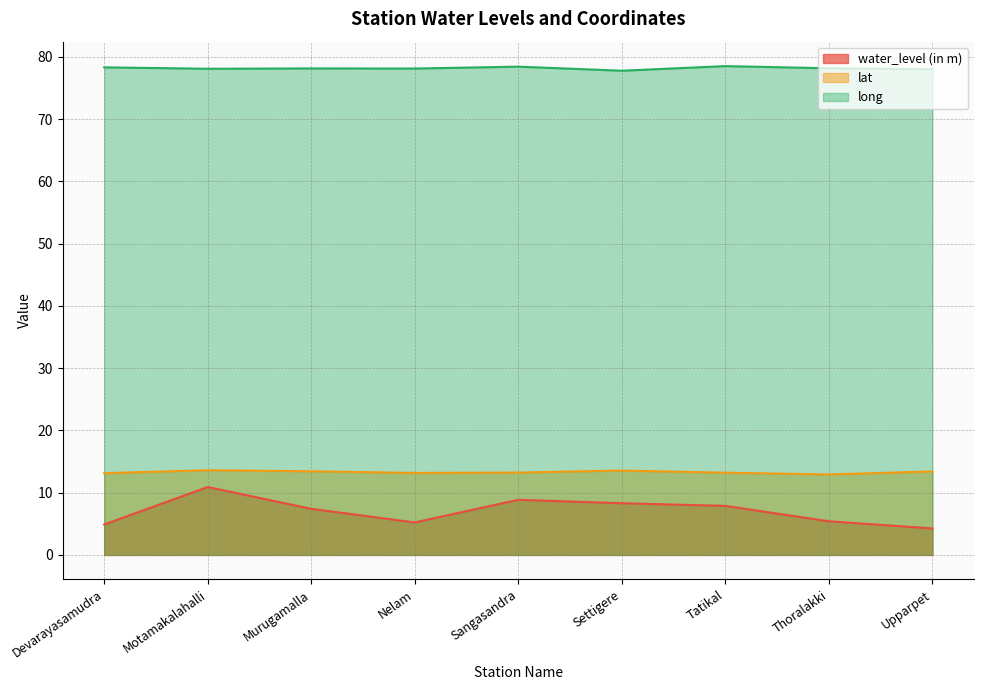

True or false: lat has a value of 7.0 at Sangasandra.

False